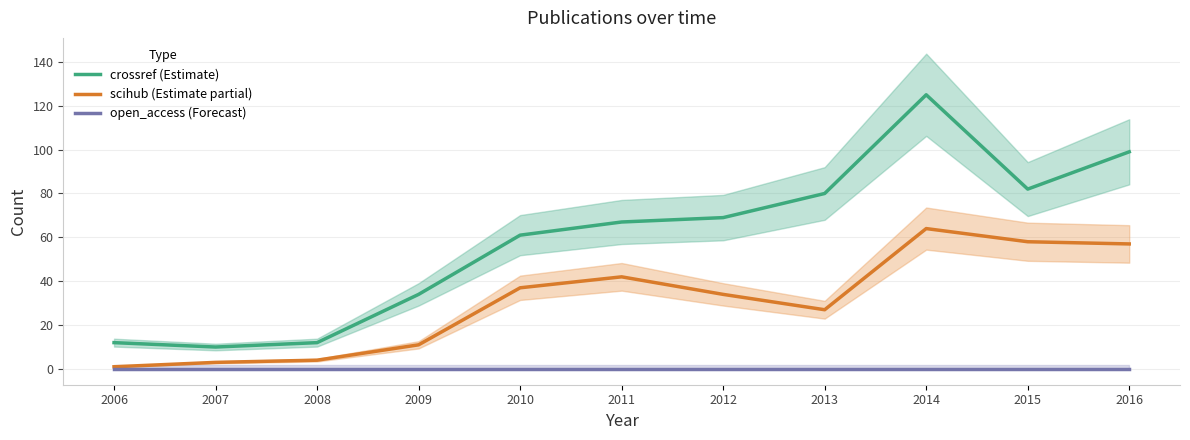

Reading left to right, list all the values displayed in this chart.

crossref (Estimate): 12	10	12	34	61	67	69	80	125	82	99
scihub (Estimate partial): 1	3	4	11	37	42	34	27	64	58	57
open_access (Forecast): 0	0	0	0	0	0	0	0	0	0	0